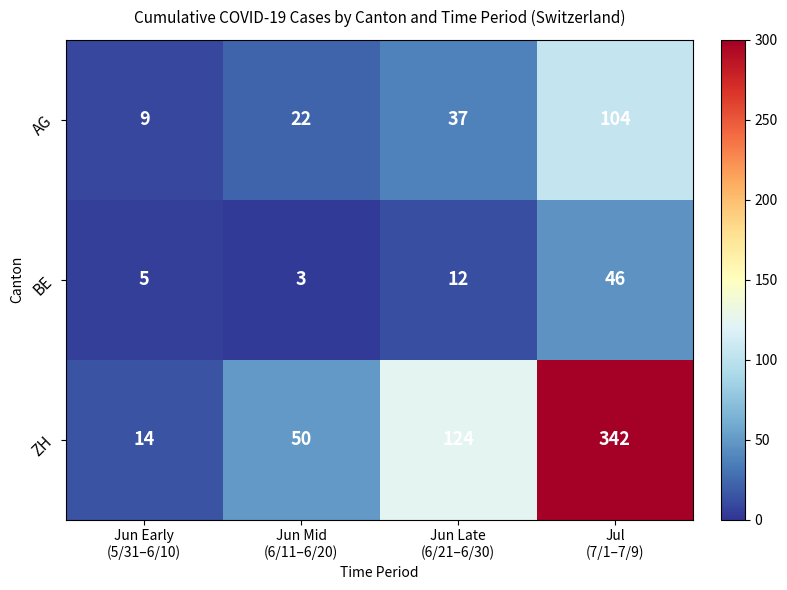

Count the number of categories in the chart.

4